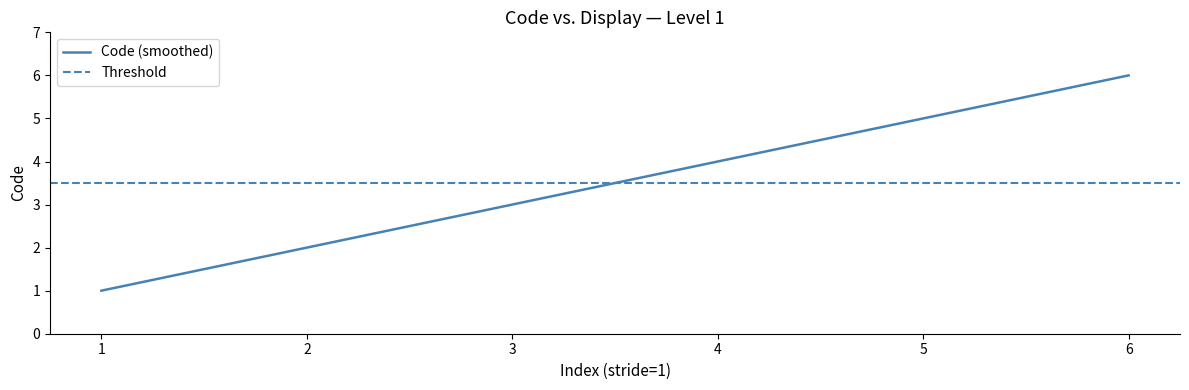

How many values are between 2 and 5?

4